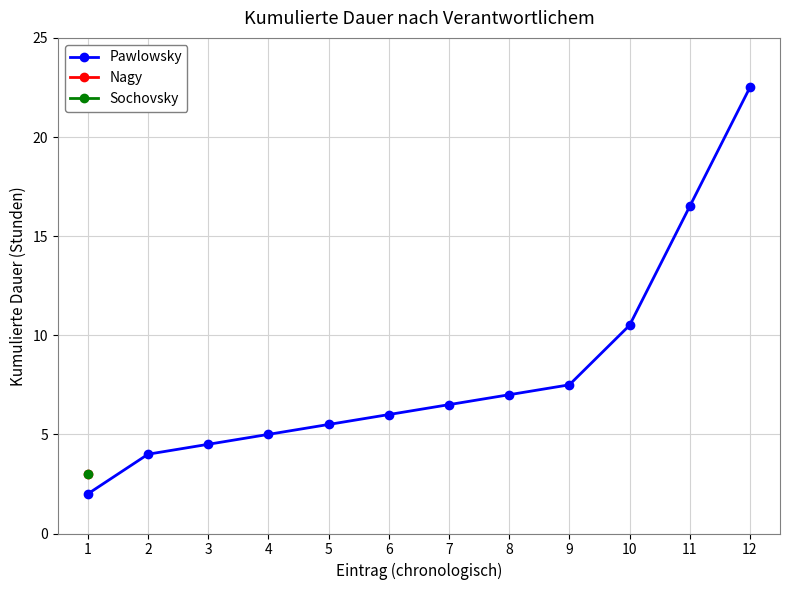

True or false: the data shows 7.5 at 9.

True